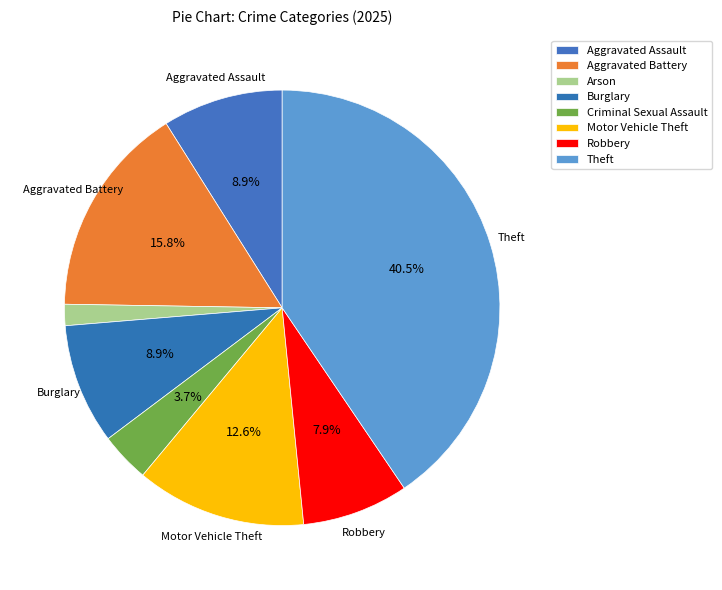

How many segments does this pie chart have?

8